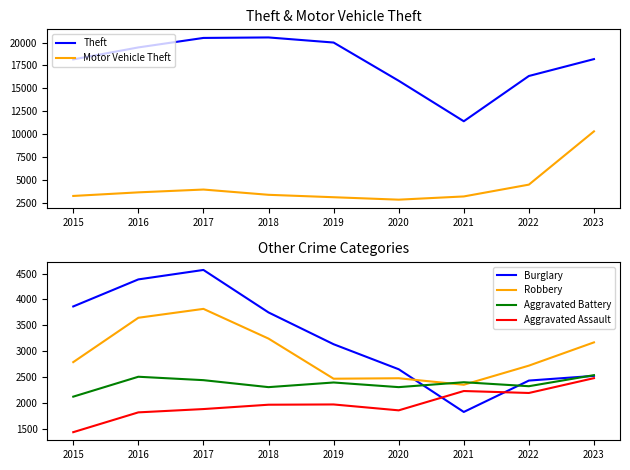

What is the value of the Aggravated Assault point at the 5th from the left?

1968